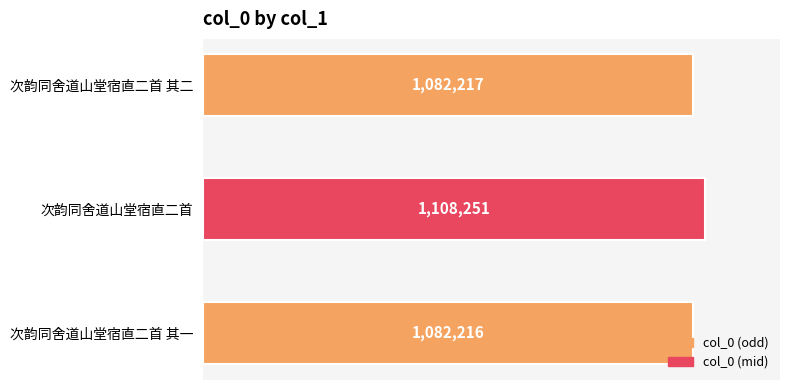

List the labels in order of value, smallest first.

次韵同舍道山堂宿直二首 其一, 次韵同舍道山堂宿直二首 其二, 次韵同舍道山堂宿直二首